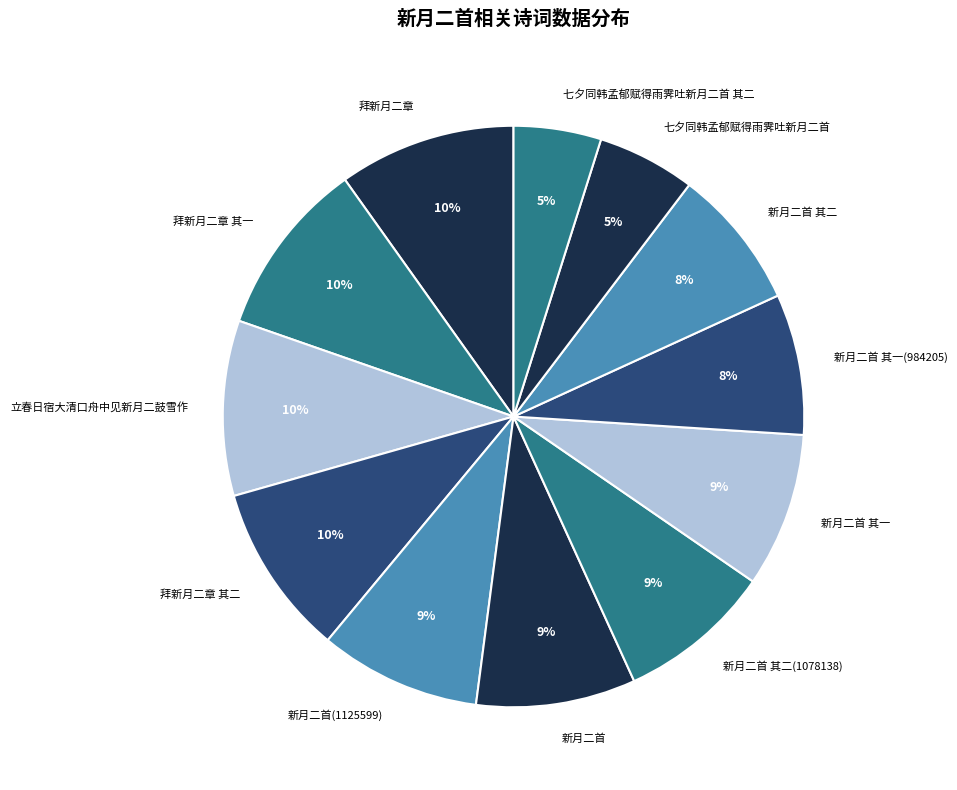

How many slices are in this pie chart?

12